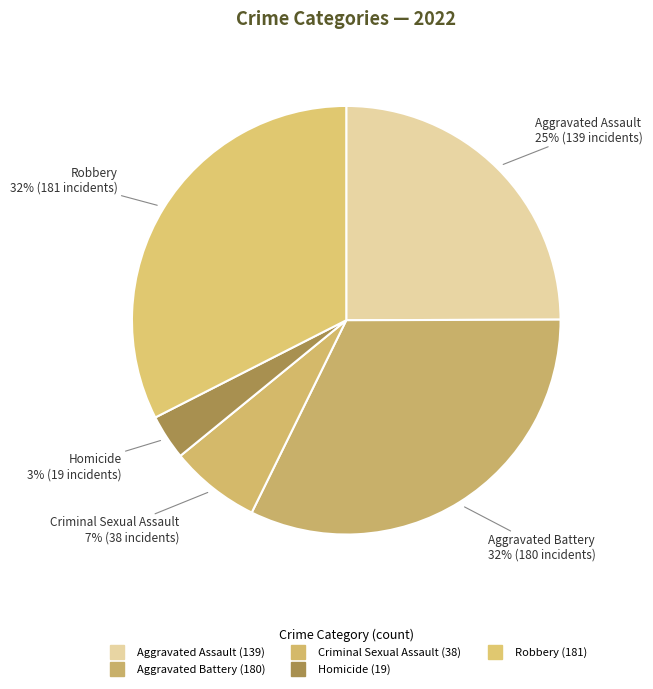

Is there any slice that represents more than half of the pie?

No